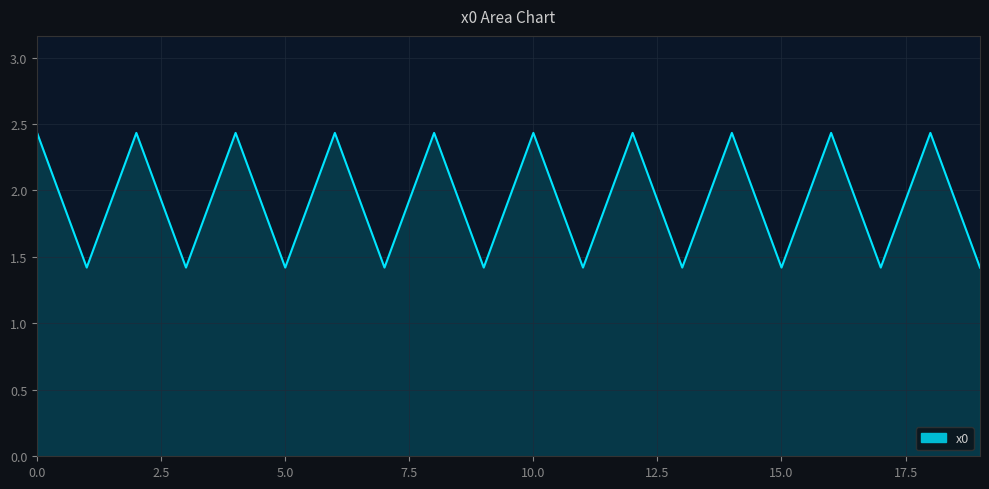

What is the difference between the maximum and minimum values?

1.0